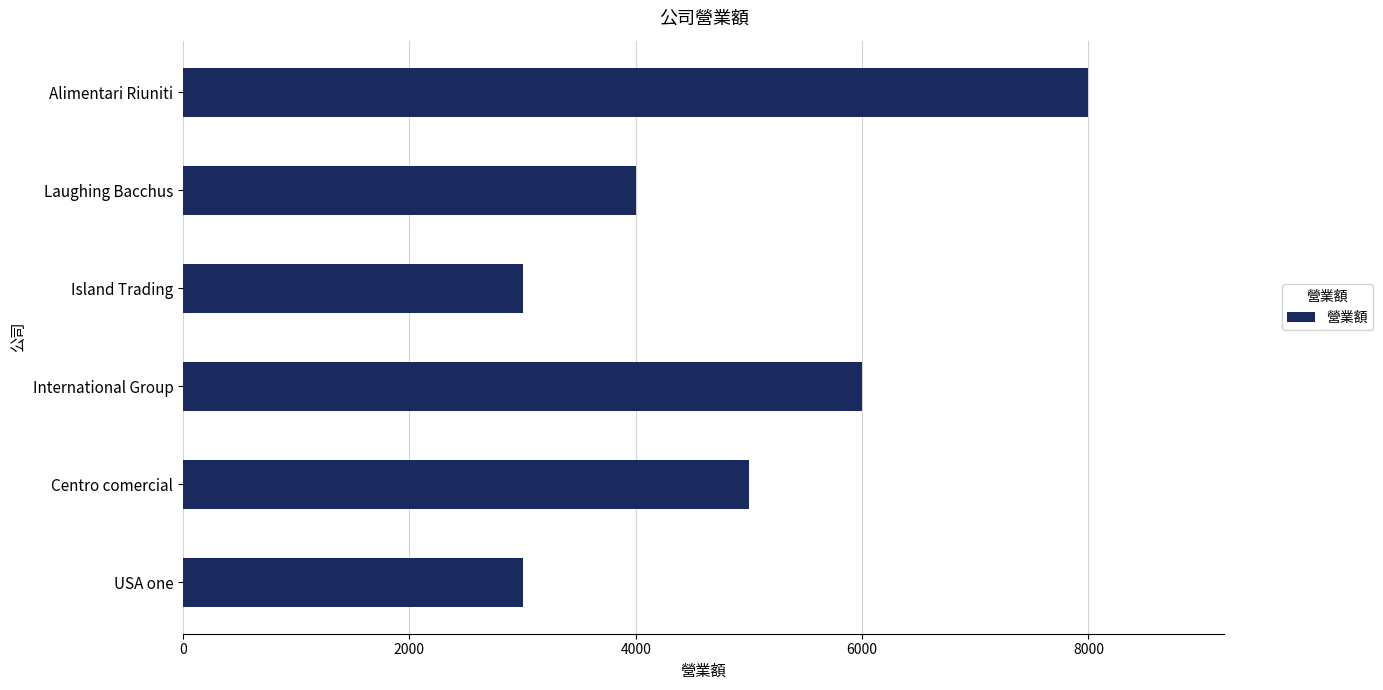

What is the difference between the maximum and second lowest values?

5000